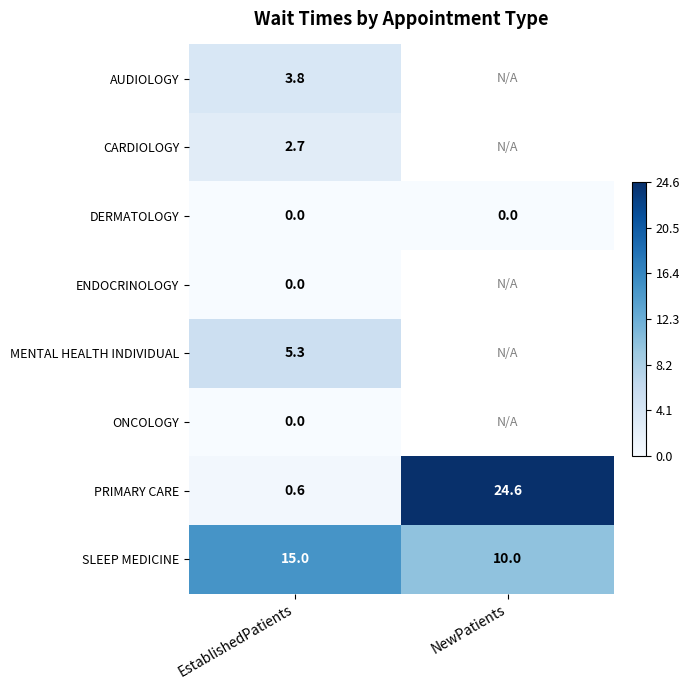

At which label does SLEEP MEDICINE reach its minimum?

NewPatients